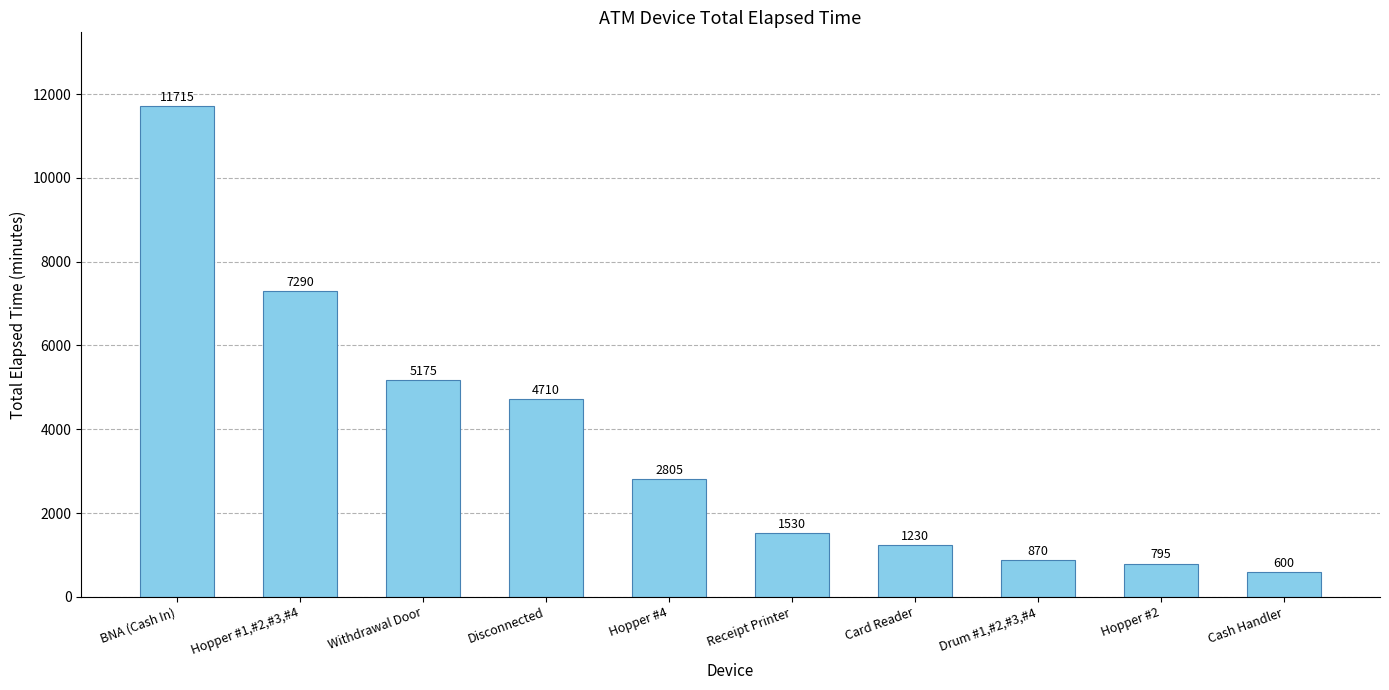

The chart shows a value of 911 at Receipt Printer. True or false?

False